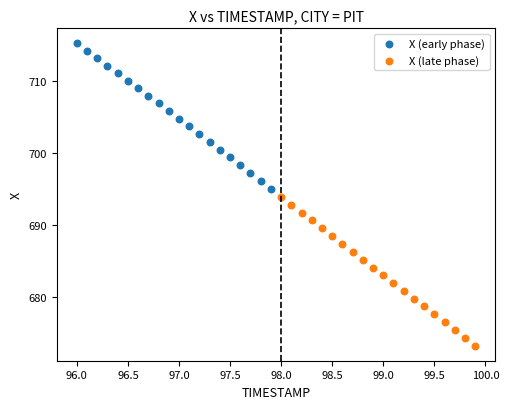

What are all the series names shown in the legend?

X (early phase), X (late phase)